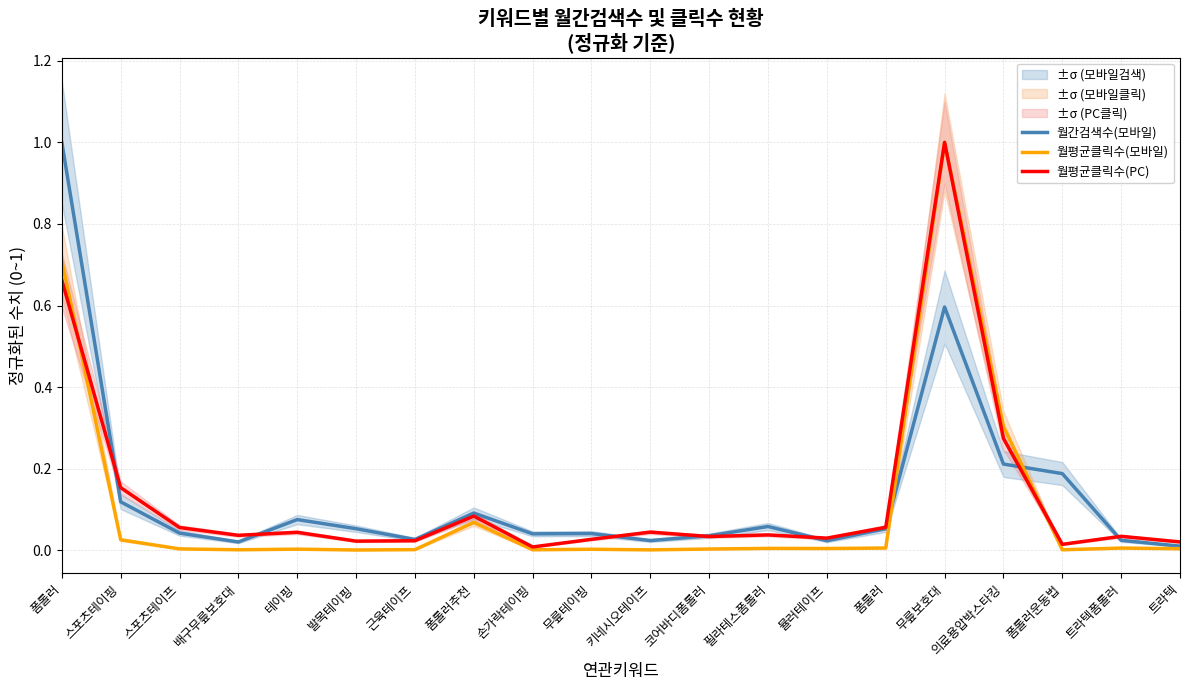

Is it true that 월평균클릭수(모바일) equals 0.0 at 트라텍폼롤러?

True